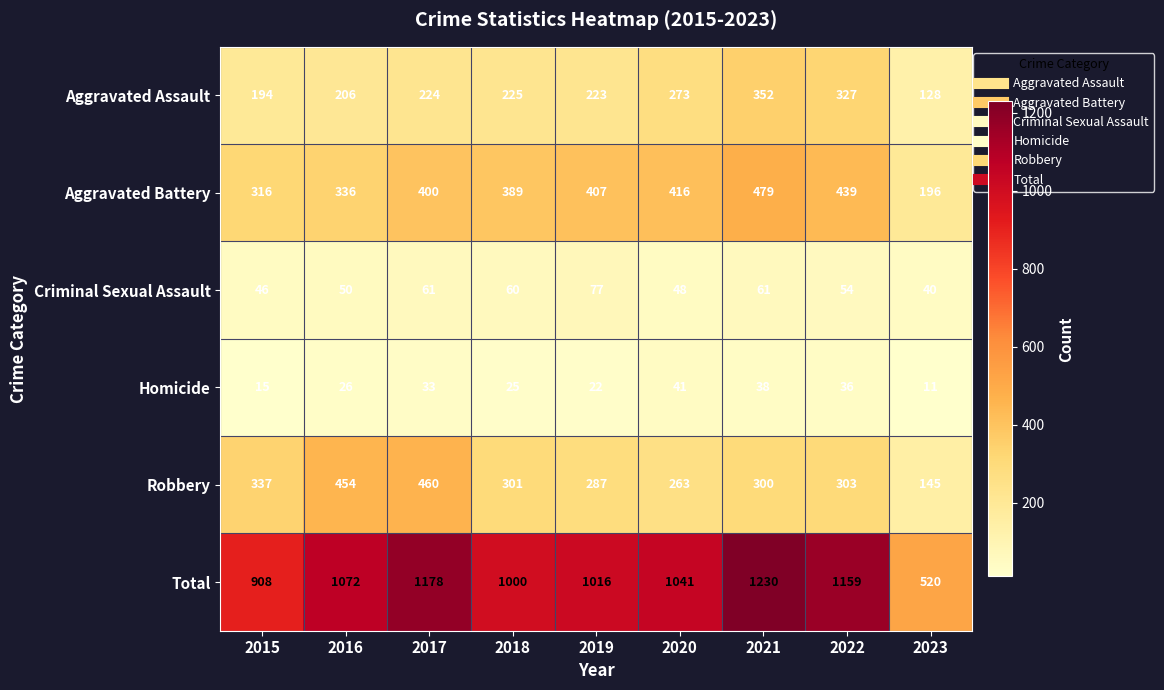

Which label corresponds to the largest value in the chart?

2021